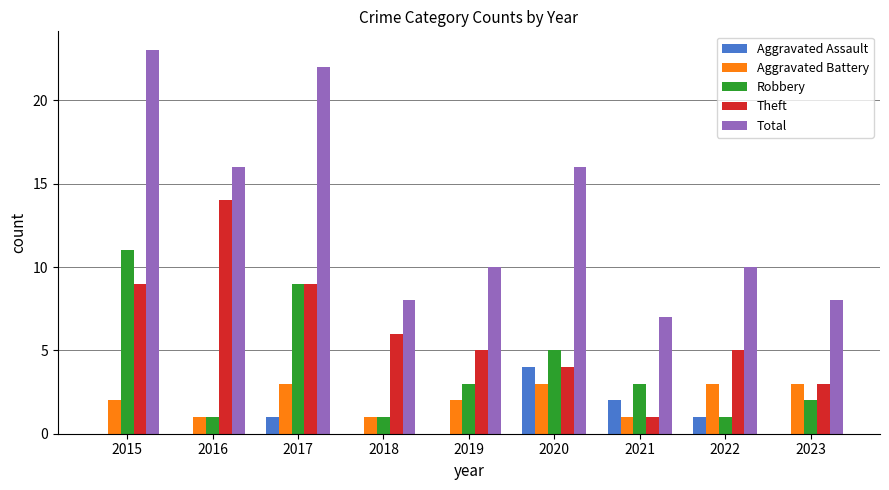

Are the bars grouped side by side (vs. stacked)?

Yes